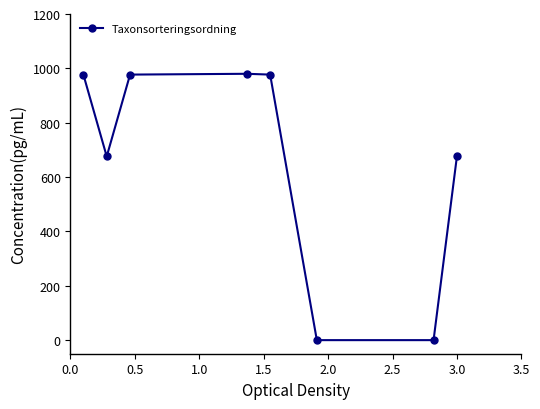

What is the value of the 2nd point from the left?

675.8